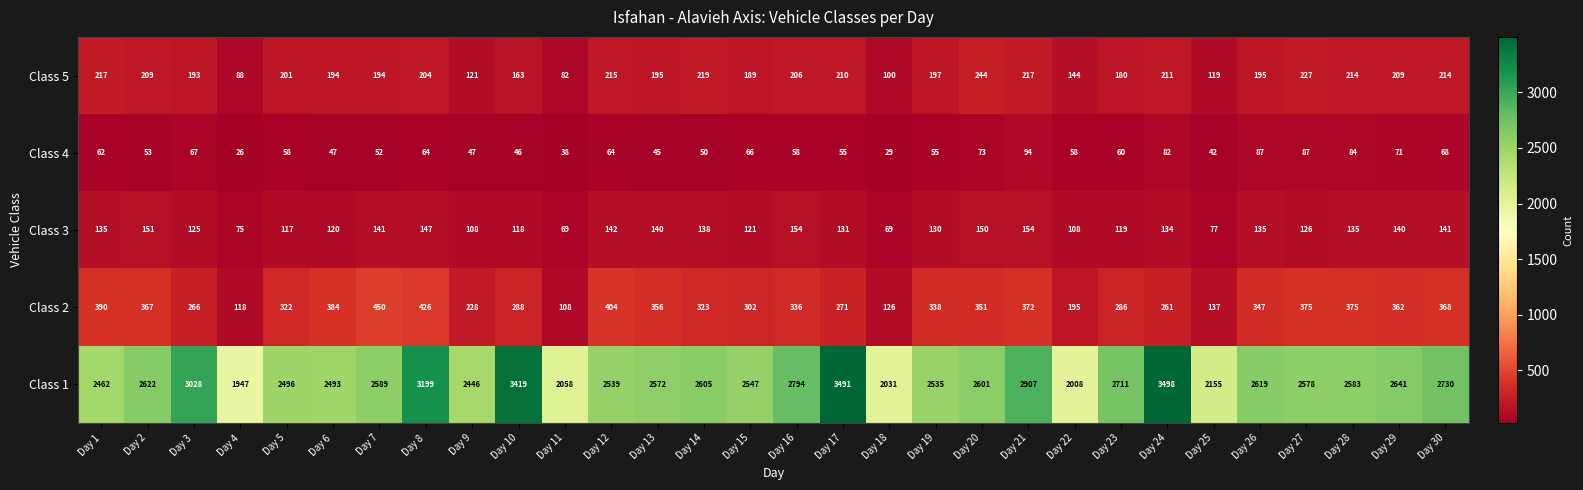

Which category has the lowest value in the Class 1 series?

Day 4